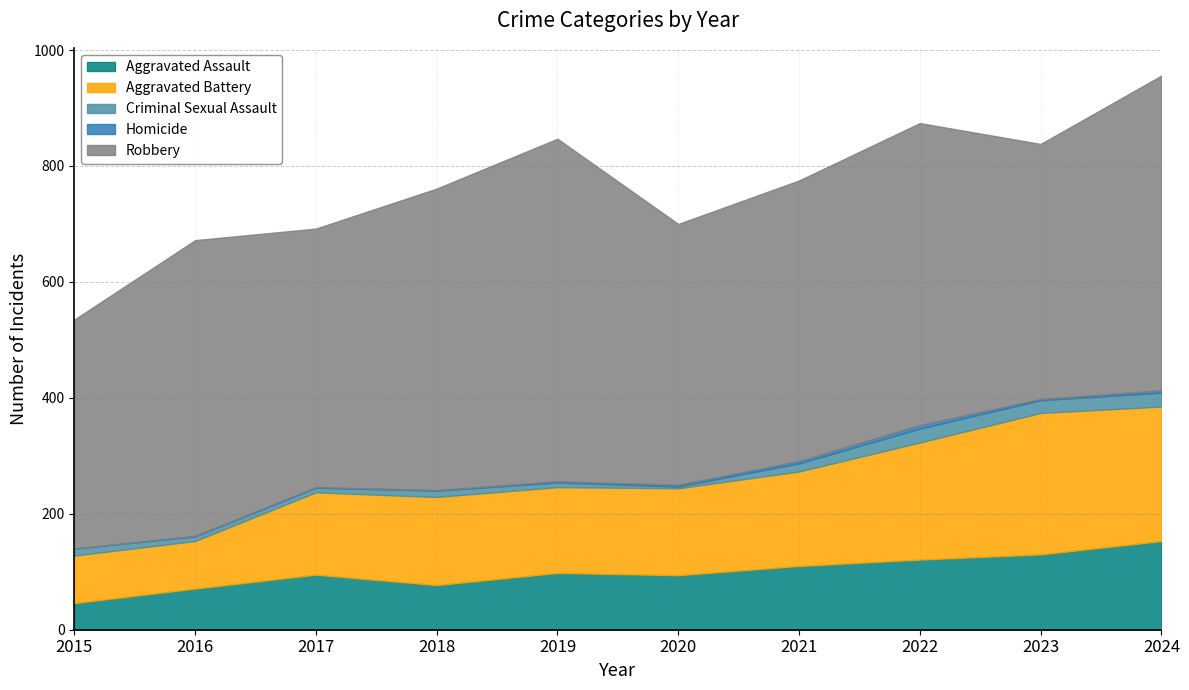

Which label corresponds to the largest value in the chart?

2019